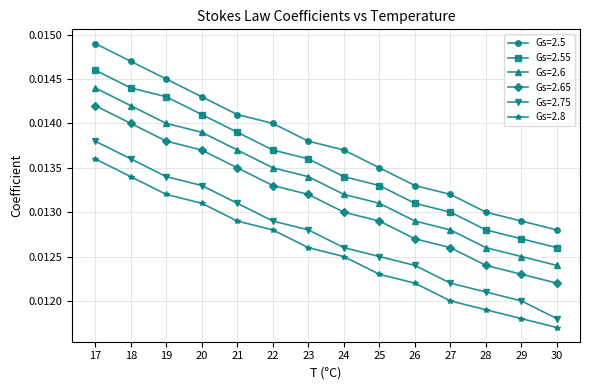

True or false: Gs=2.6 and Gs=2.5 cross at least once.

False